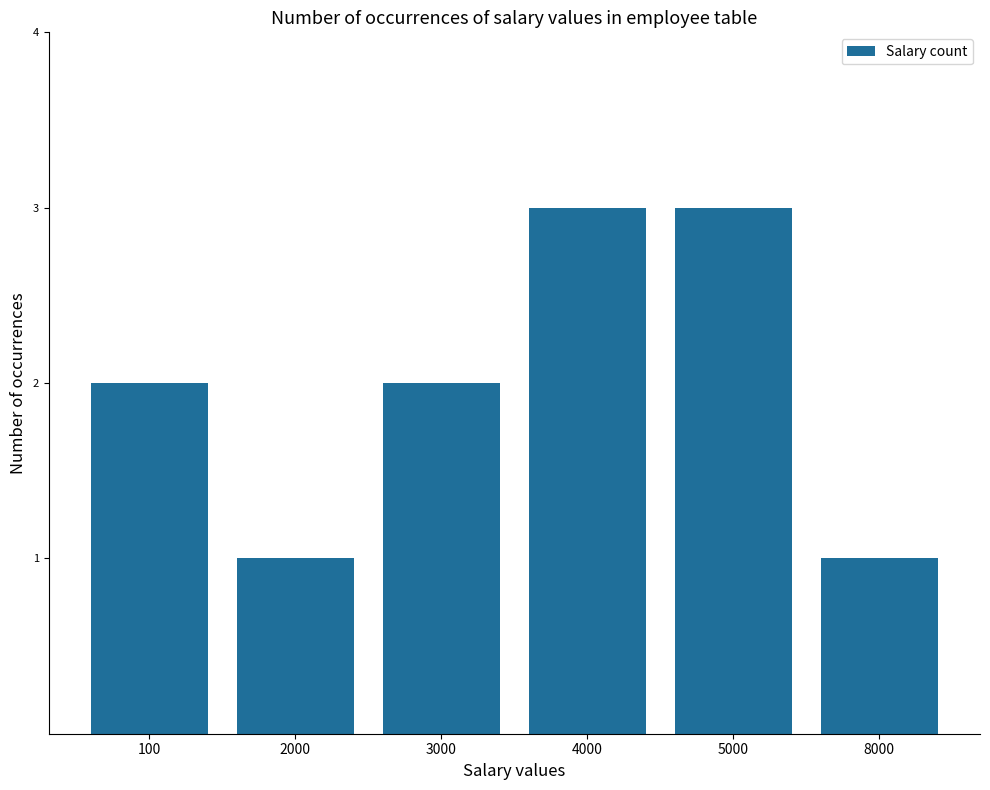

Is it true that the value at 100 is 1?

False